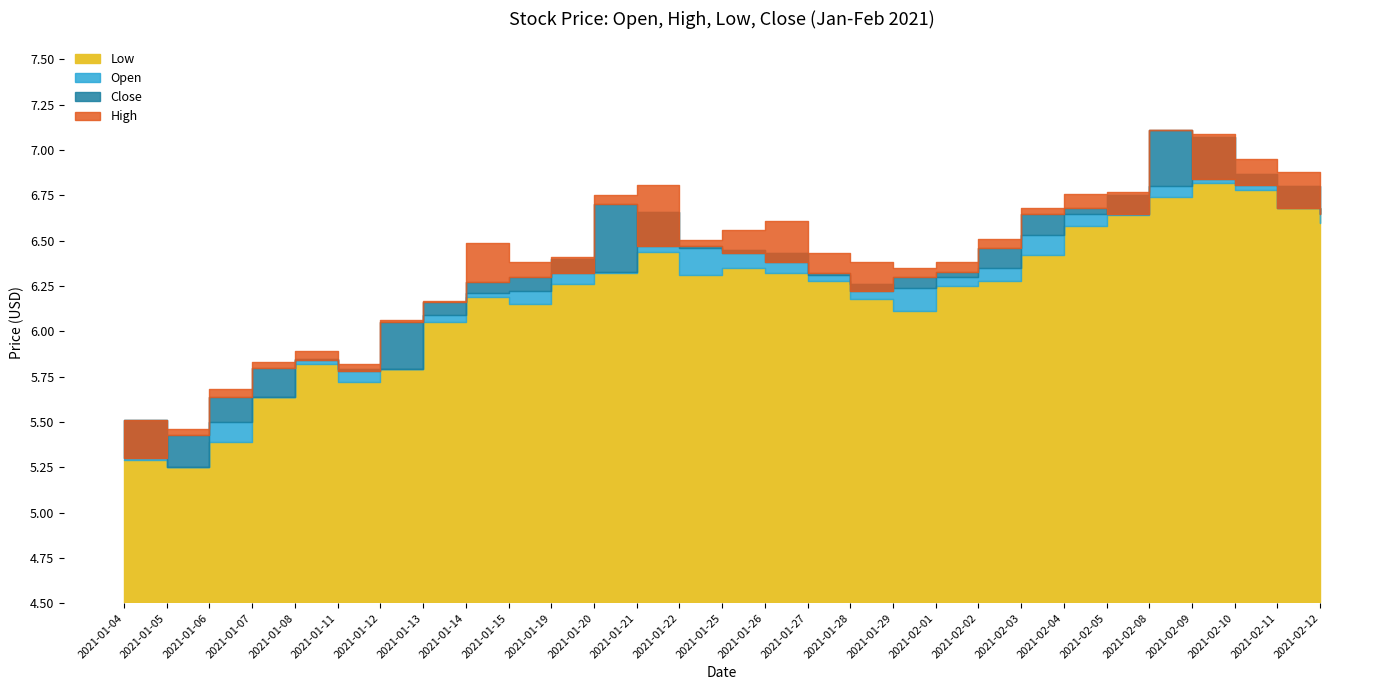

Reading left to right, extract all data points from this chart.

Open: 2021-01-04=5.5	2021-01-05=5.2	2021-01-06=5.5	2021-01-07=5.6	2021-01-08=5.8	2021-01-11=5.8	2021-01-12=5.8	2021-01-13=6.1	2021-01-14=6.2	2021-01-15=6.2	2021-01-19=6.4	2021-01-20=6.3	2021-01-21=6.7	2021-01-22=6.5	2021-01-25=6.4	2021-01-26=6.4	2021-01-27=6.3	2021-01-28=6.3	2021-01-29=6.2	2021-02-01=6.3	2021-02-02=6.3	2021-02-03=6.5	2021-02-04=6.7	2021-02-05=6.8	2021-02-08=6.8	2021-02-09=7.1	2021-02-10=6.9	2021-02-11=6.8	2021-02-12=6.7
High: 2021-01-04=5.5	2021-01-05=5.5	2021-01-06=5.7	2021-01-07=5.8	2021-01-08=5.9	2021-01-11=5.8	2021-01-12=6.1	2021-01-13=6.2	2021-01-14=6.5	2021-01-15=6.4	2021-01-19=6.4	2021-01-20=6.8	2021-01-21=6.8	2021-01-22=6.5	2021-01-25=6.6	2021-01-26=6.6	2021-01-27=6.4	2021-01-28=6.4	2021-01-29=6.3	2021-02-01=6.4	2021-02-02=6.5	2021-02-03=6.7	2021-02-04=6.8	2021-02-05=6.8	2021-02-08=7.1	2021-02-09=7.1	2021-02-10=6.9	2021-02-11=6.9	2021-02-12=6.8
Low: 2021-01-04=5.3	2021-01-05=5.2	2021-01-06=5.4	2021-01-07=5.6	2021-01-08=5.8	2021-01-11=5.7	2021-01-12=5.8	2021-01-13=6.1	2021-01-14=6.2	2021-01-15=6.2	2021-01-19=6.3	2021-01-20=6.3	2021-01-21=6.4	2021-01-22=6.3	2021-01-25=6.3	2021-01-26=6.3	2021-01-27=6.3	2021-01-28=6.2	2021-01-29=6.1	2021-02-01=6.2	2021-02-02=6.3	2021-02-03=6.4	2021-02-04=6.6	2021-02-05=6.6	2021-02-08=6.7	2021-02-09=6.8	2021-02-10=6.8	2021-02-11=6.7	2021-02-12=6.6
Close: 2021-01-04=5.3	2021-01-05=5.4	2021-01-06=5.6	2021-01-07=5.8	2021-01-08=5.8	2021-01-11=5.8	2021-01-12=6.1	2021-01-13=6.2	2021-01-14=6.3	2021-01-15=6.3	2021-01-19=6.3	2021-01-20=6.7	2021-01-21=6.5	2021-01-22=6.5	2021-01-25=6.4	2021-01-26=6.4	2021-01-27=6.3	2021-01-28=6.2	2021-01-29=6.3	2021-02-01=6.3	2021-02-02=6.5	2021-02-03=6.7	2021-02-04=6.7	2021-02-05=6.7	2021-02-08=7.1	2021-02-09=6.8	2021-02-10=6.8	2021-02-11=6.7	2021-02-12=6.7